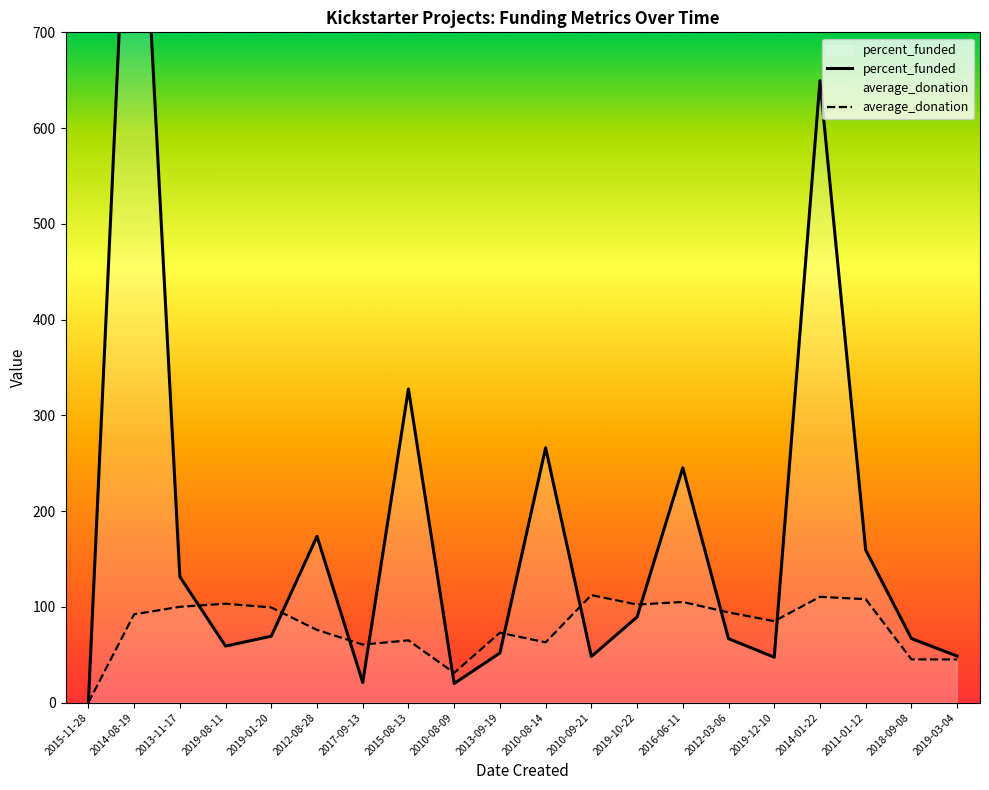

List the series in order of their overall mean, lowest first.

average_donation, percent_funded